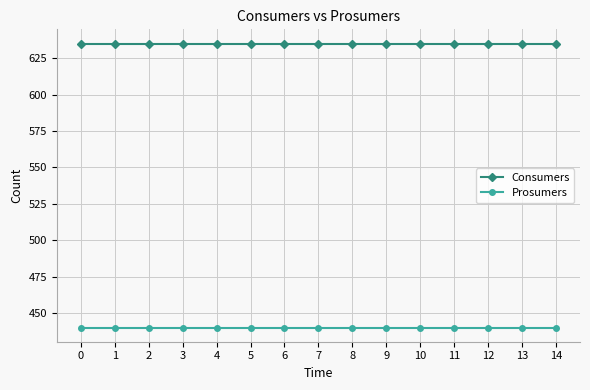

What is the maximum value shown in the chart?

635